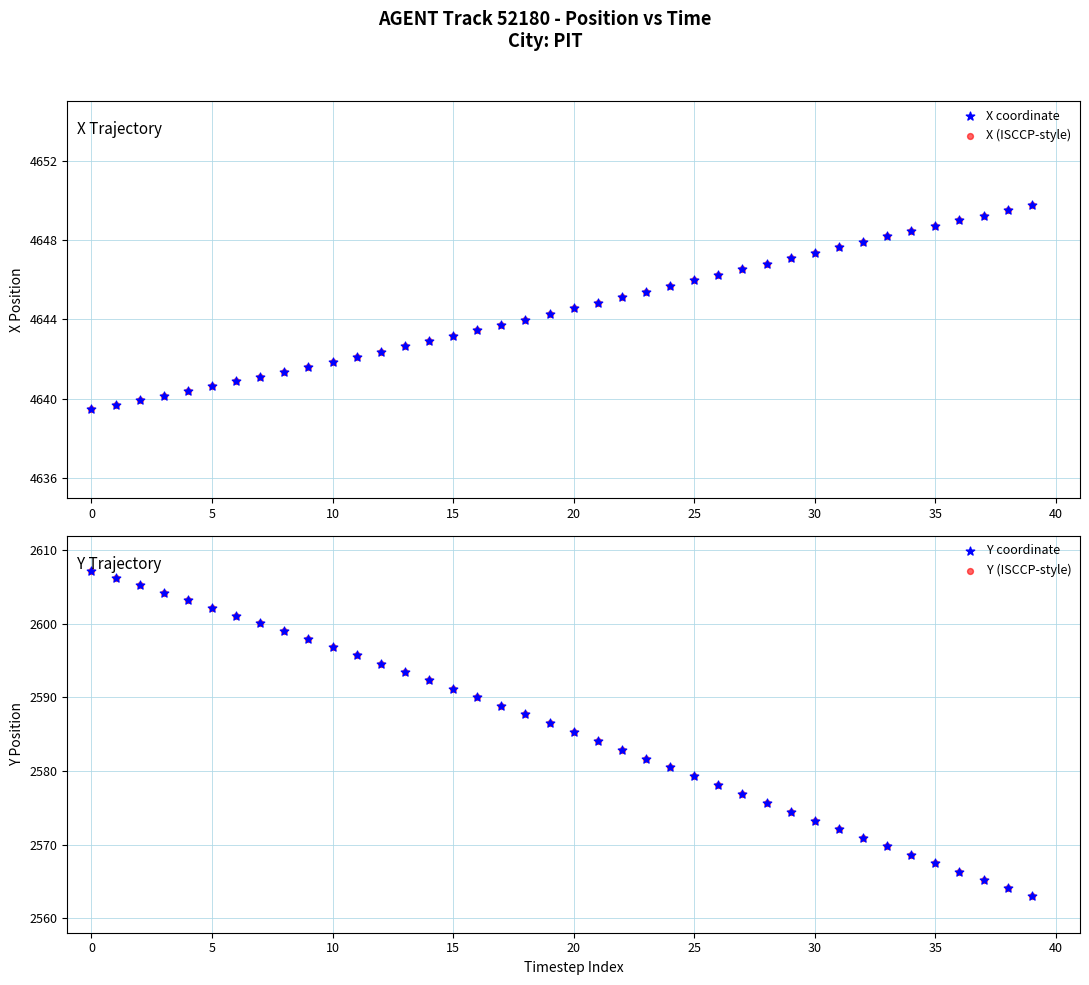

What is the total value across all series at 22?

14456.0